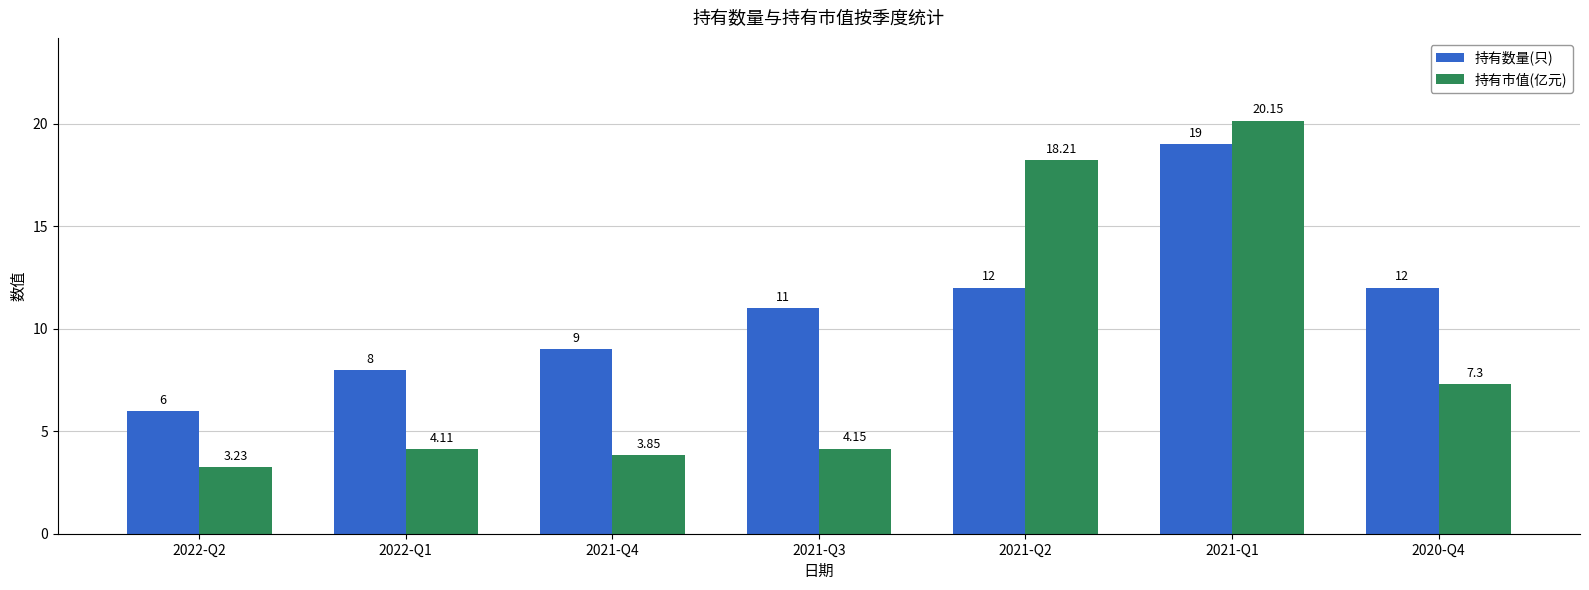

What is the average value of the 持有数量(只) series?

11.0